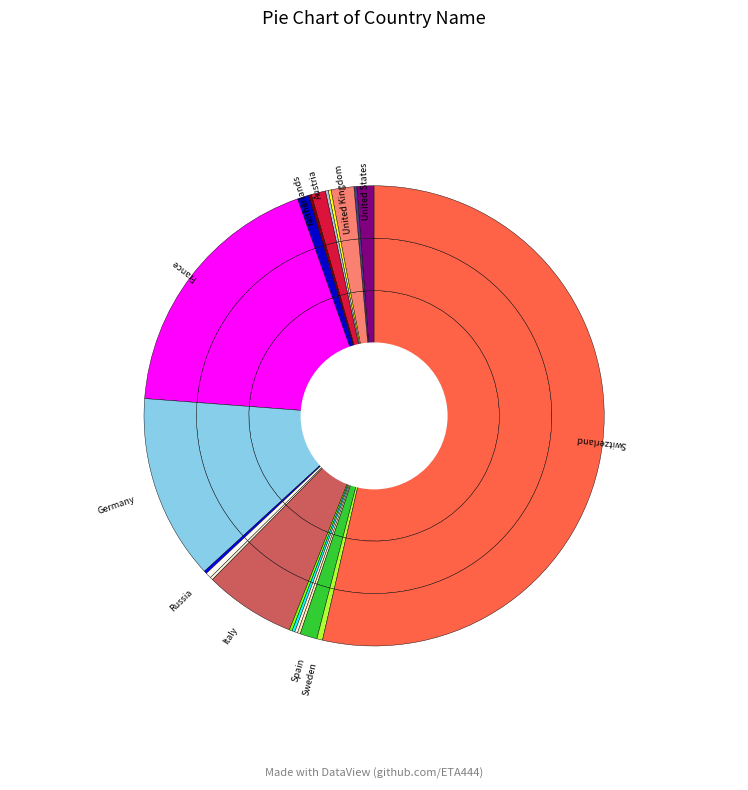

How many slices are in this pie chart?

21